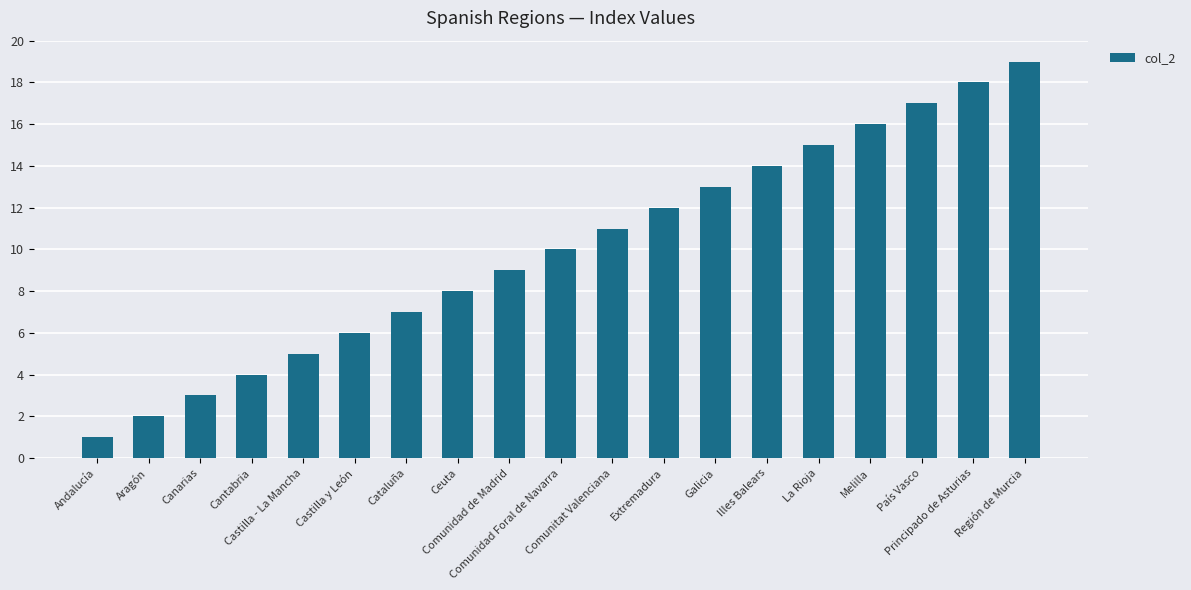

Reading left to right, extract all data points from this chart.

1	2	3	4	5	6	7	8	9	10	11	12	13	14	15	16	17	18	19